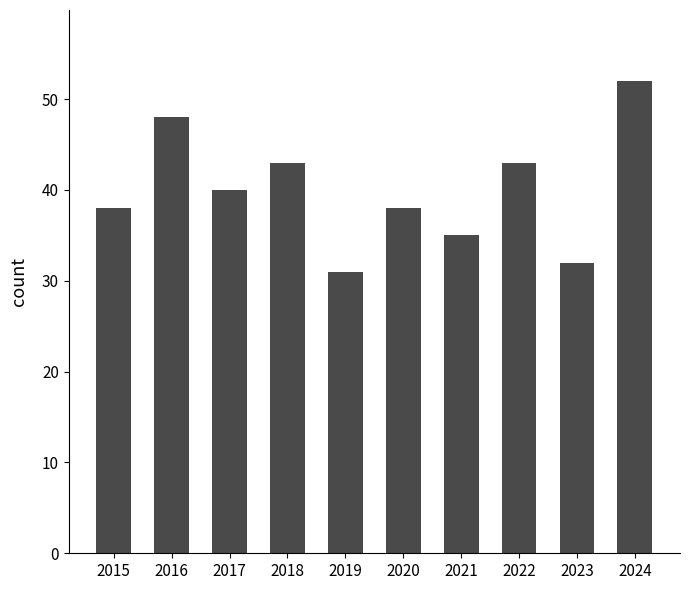

Are the bars horizontal?

No